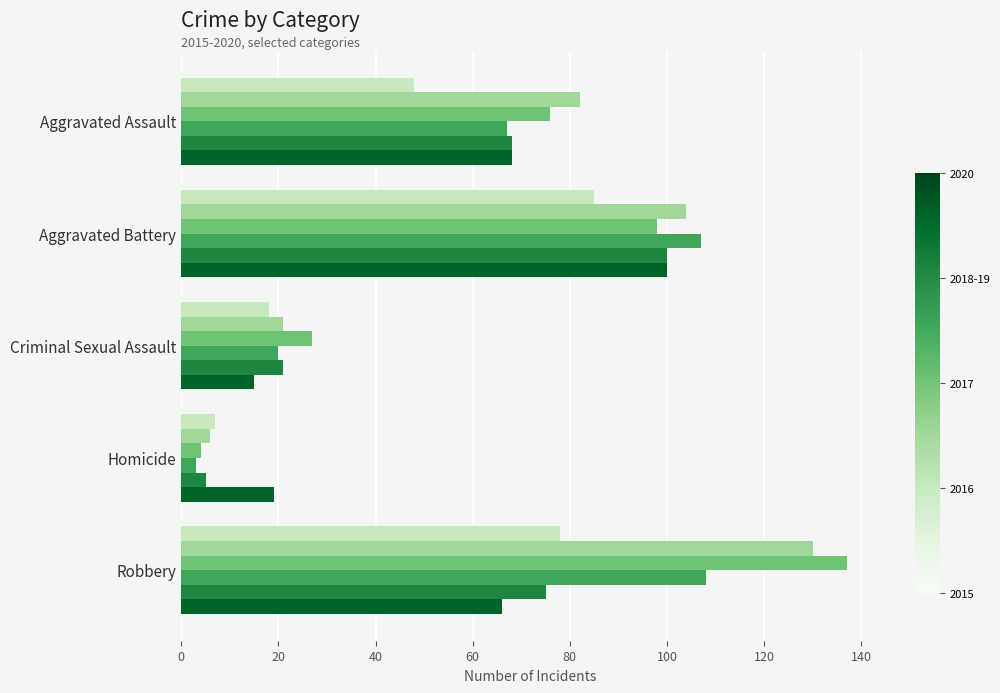

Which category has the highest value across all series?

Robbery